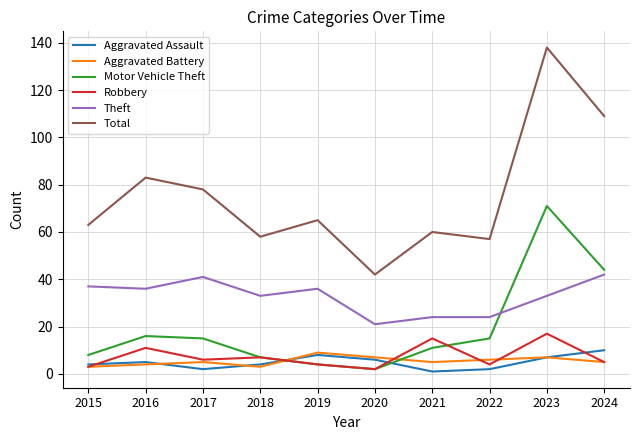

What is the maximum value shown in the chart?

138